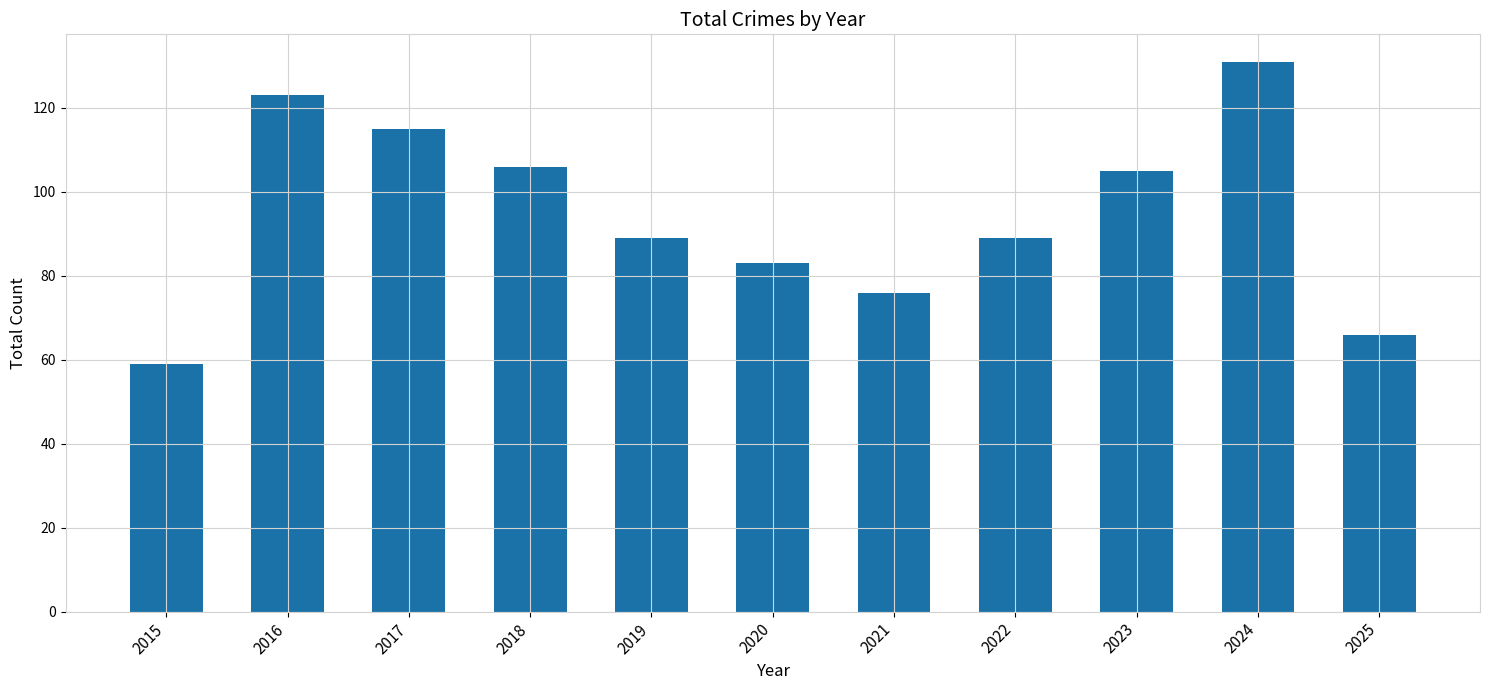

True or false: the data shows 89 at 2022.

True